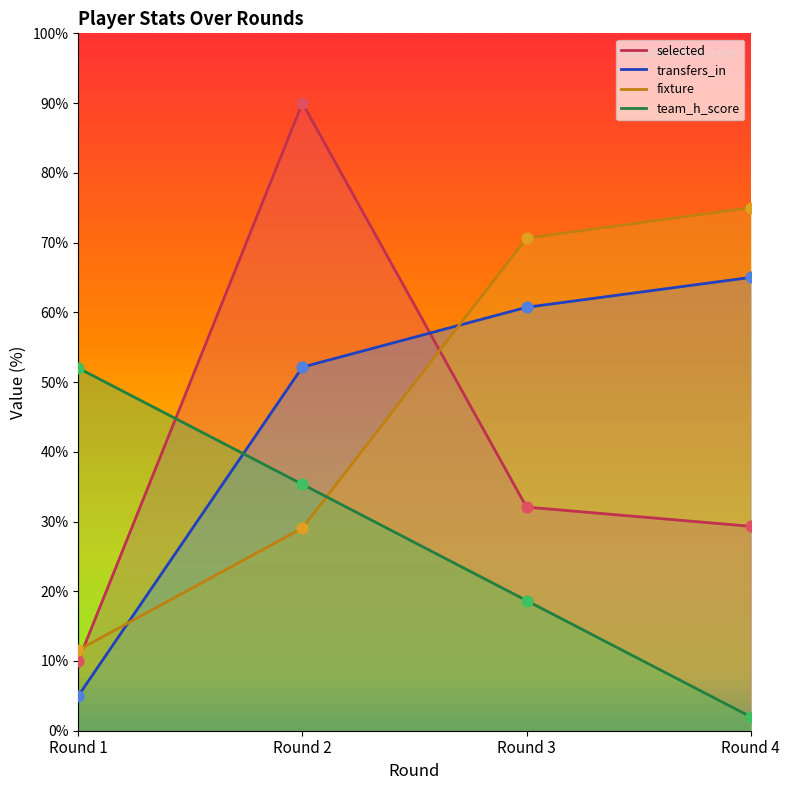

What is the total value across all series at Round 1?

78.6